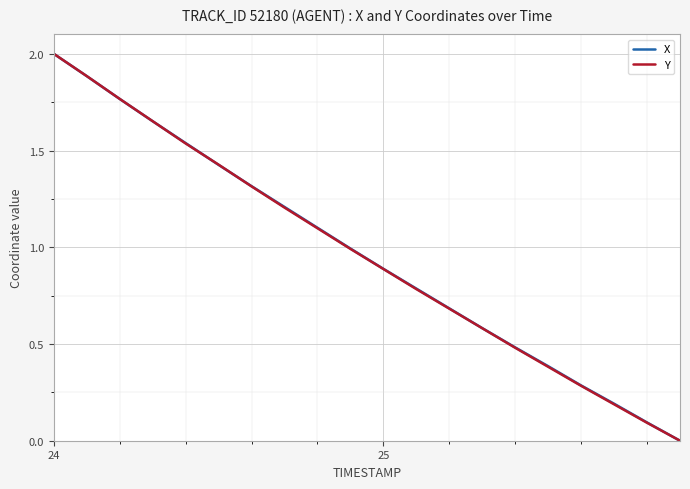

What is the highest value of the Y series?

2.0